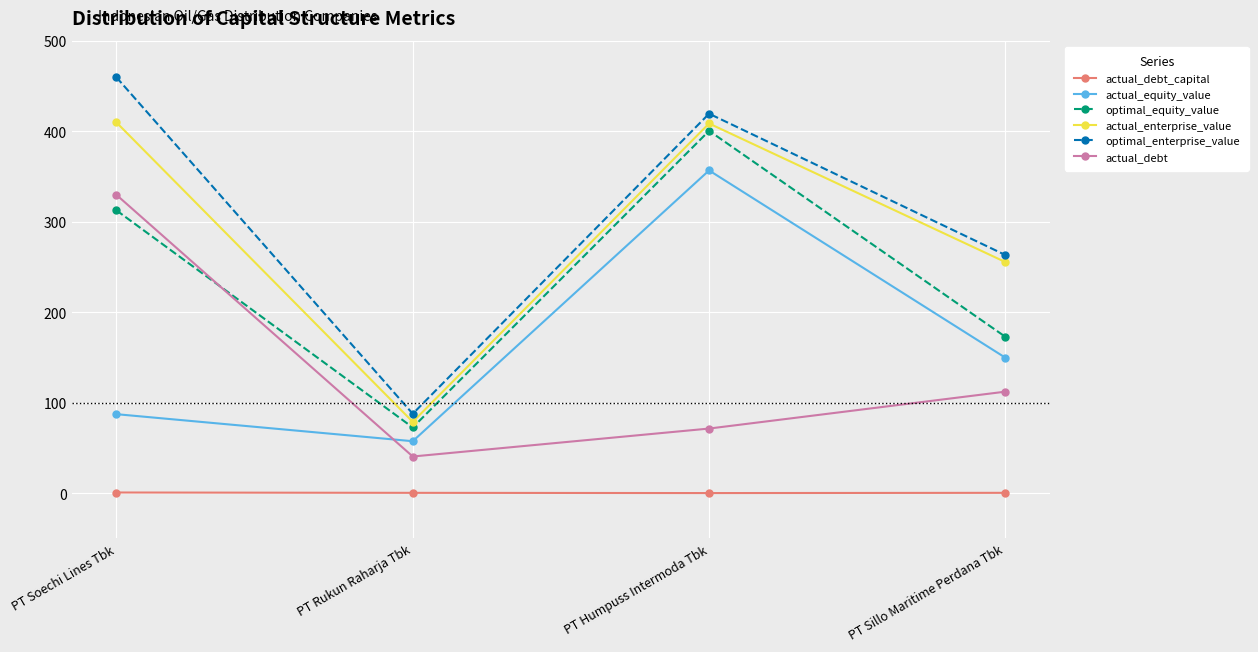

What is the maximum value for actual_debt?

329.9